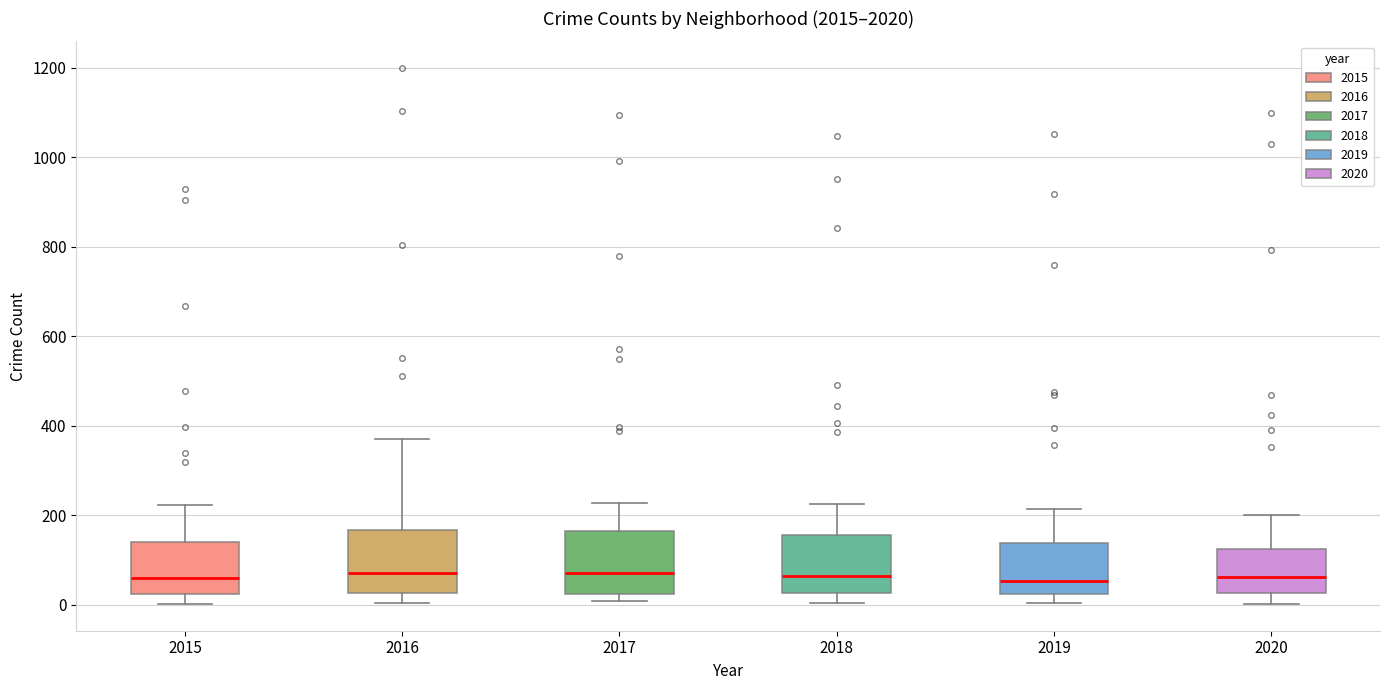

Reading left to right, transcribe this box plot: for each box, give where its median line is, the range the box spans, and where its two whiskers end, as read against the y-axis. The values are not printed on the chart, so give them approximately, as read against the axis.

2015: median 60, box 20 to 140, whiskers 0 to 220
2016: median 80, box 20 to 160, whiskers 0 to 380
2017: median 80, box 20 to 160, whiskers 0 to 220
2018: median 60, box 20 to 160, whiskers 0 to 220
2019: median 60, box 20 to 140, whiskers 0 to 220
2020: median 60, box 20 to 120, whiskers 0 to 200